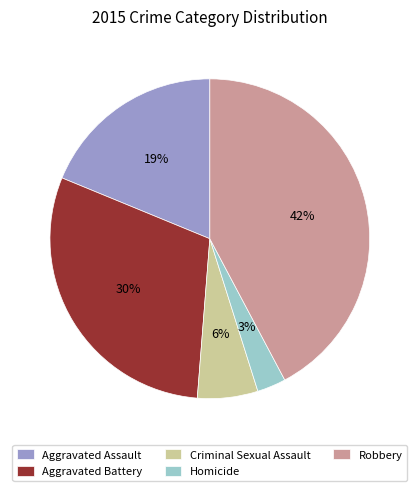

To the nearest percent, what is the difference between the largest and smallest slice percentages?

39%